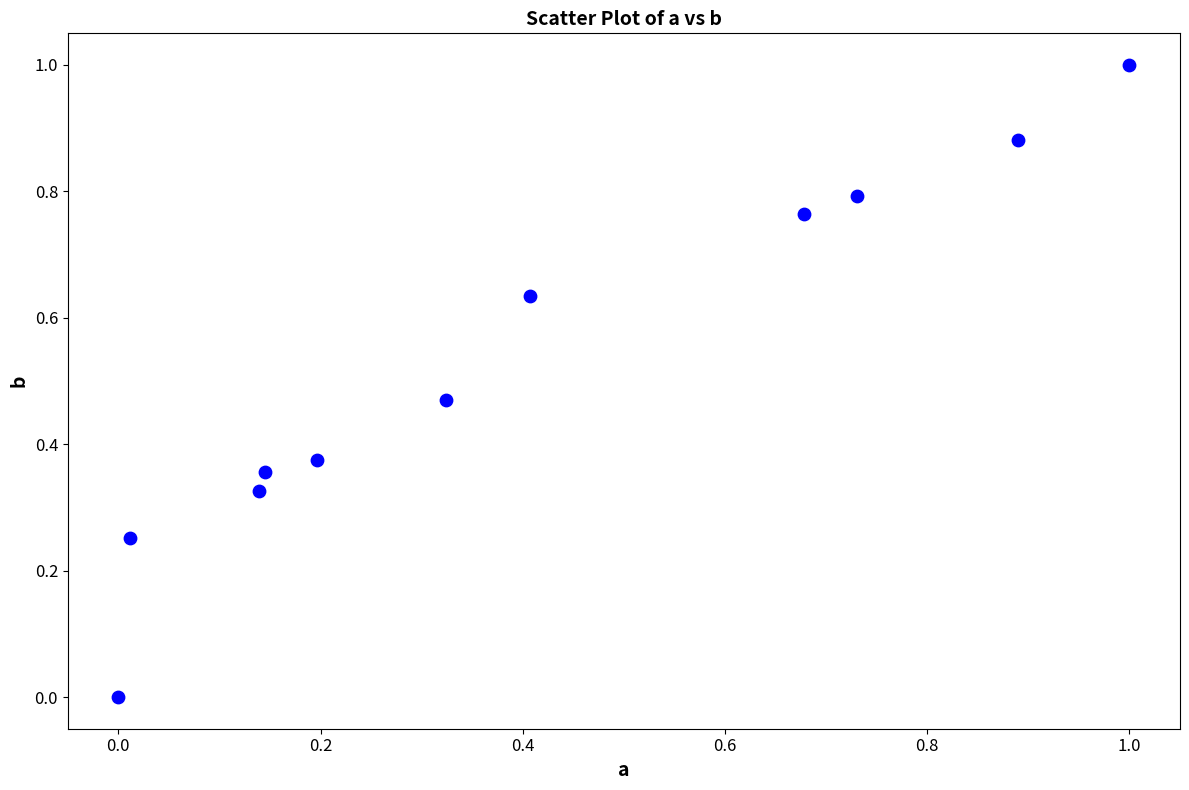

What is the range of X values (max minus min)?

1.0